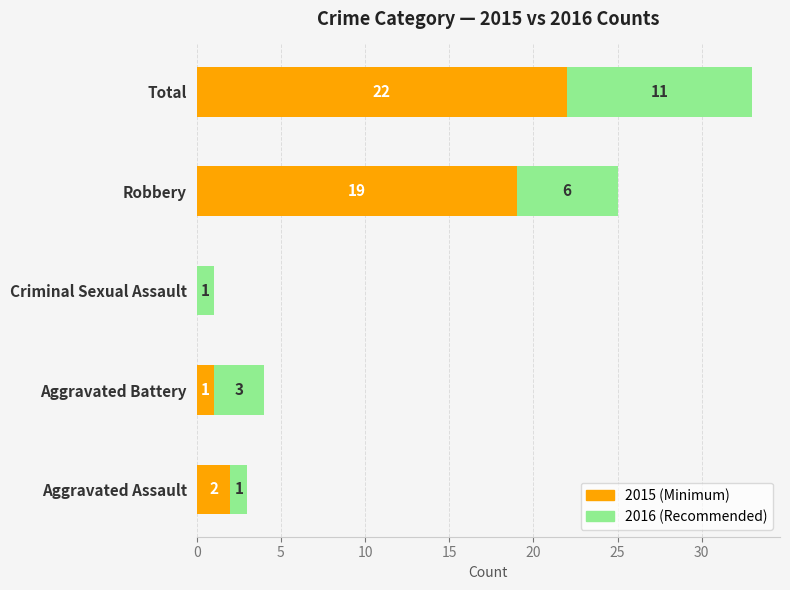

At which category is the sum across all series the highest?

Total